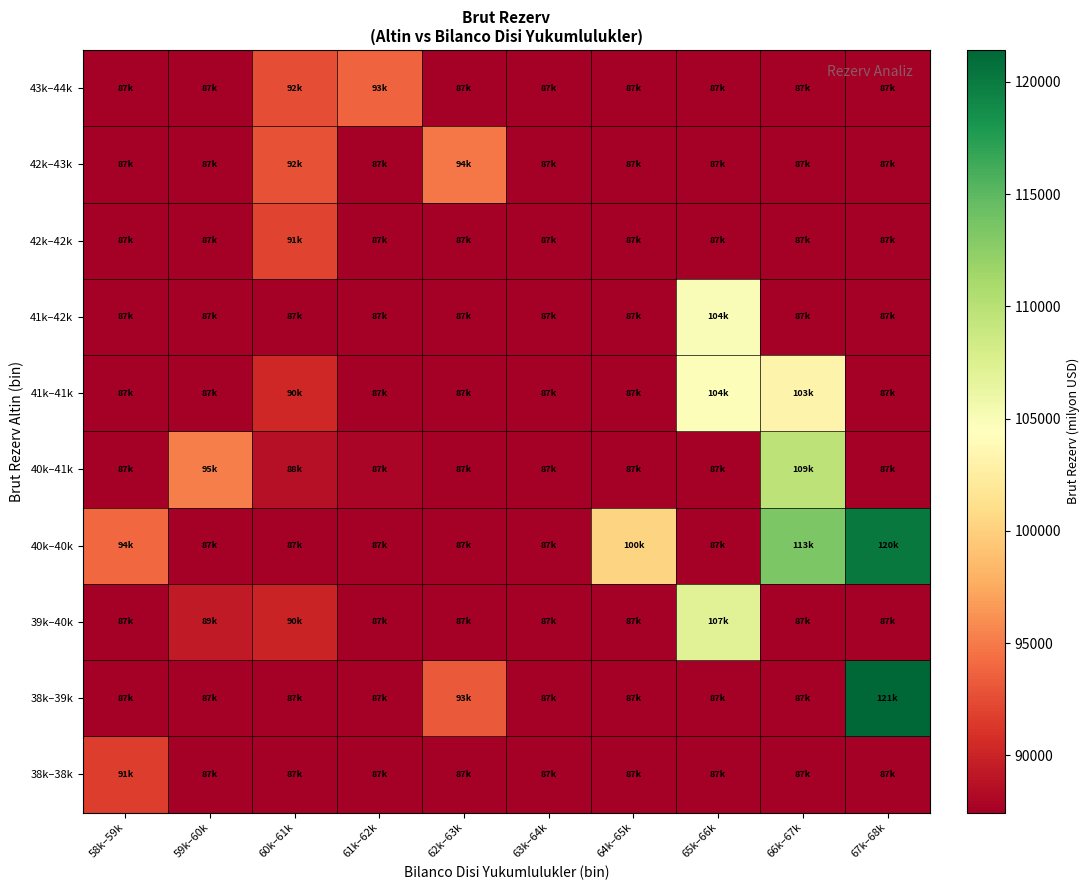

Reading left to right, transcribe all the data shown in this chart.

38k–38k: 58k–59k=91637.0	59k–60k=87446.0	60k–61k=87446.0	61k–62k=87446.0	62k–63k=87446.0	63k–64k=87446.0	64k–65k=87446.0	65k–66k=87446.0	66k–67k=87446.0	67k–68k=87446.0
38k–39k: 58k–59k=87446.0	59k–60k=87446.0	60k–61k=87446.0	61k–62k=87446.0	62k–63k=93161.0	63k–64k=87446.0	64k–65k=87446.0	65k–66k=87446.0	66k–67k=87446.0	67k–68k=121414.5
39k–40k: 58k–59k=87446.0	59k–60k=89320.0	60k–61k=90089.0	61k–62k=87446.0	62k–63k=87446.0	63k–64k=87446.0	64k–65k=87446.0	65k–66k=107098.0	66k–67k=87446.0	67k–68k=87446.0
40k–40k: 58k–59k=94048.0	59k–60k=87446.0	60k–61k=87446.0	61k–62k=87446.0	62k–63k=87446.0	63k–64k=87446.0	64k–65k=100213.0	65k–66k=87446.0	66k–67k=113409.5	67k–68k=120141.0
40k–41k: 58k–59k=87446.0	59k–60k=95213.0	60k–61k=88676.0	61k–62k=87850.0	62k–63k=87446.0	63k–64k=87446.0	64k–65k=87446.0	65k–66k=87446.0	66k–67k=109677.5	67k–68k=87446.0
41k–41k: 58k–59k=87446.0	59k–60k=87446.0	60k–61k=90326.0	61k–62k=87446.0	62k–63k=87446.0	63k–64k=87446.0	64k–65k=87446.0	65k–66k=104742.3	66k–67k=103165.5	67k–68k=87446.0
41k–42k: 58k–59k=87446.0	59k–60k=87446.0	60k–61k=87446.0	61k–62k=87446.0	62k–63k=87446.0	63k–64k=87446.0	64k–65k=87446.0	65k–66k=104886.0	66k–67k=87446.0	67k–68k=87446.0
42k–42k: 58k–59k=87446.0	59k–60k=87446.0	60k–61k=91974.0	61k–62k=87446.0	62k–63k=87446.0	63k–64k=87446.0	64k–65k=87446.0	65k–66k=87446.0	66k–67k=87446.0	67k–68k=87446.0
42k–43k: 58k–59k=87446.0	59k–60k=87446.0	60k–61k=92826.5	61k–62k=87446.0	62k–63k=94866.0	63k–64k=87446.0	64k–65k=87446.0	65k–66k=87446.0	66k–67k=87446.0	67k–68k=87446.0
43k–44k: 58k–59k=87446.0	59k–60k=87446.0	60k–61k=92604.0	61k–62k=93686.0	62k–63k=87446.0	63k–64k=87446.0	64k–65k=87446.0	65k–66k=87446.0	66k–67k=87446.0	67k–68k=87446.0